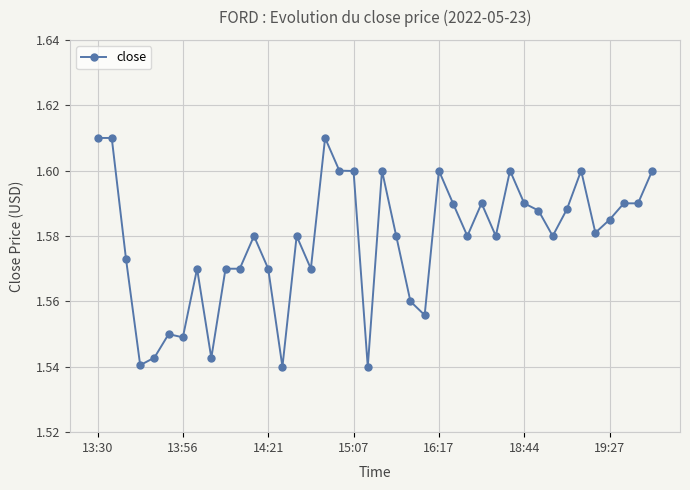

Count the values in the range 1 to 2.

40